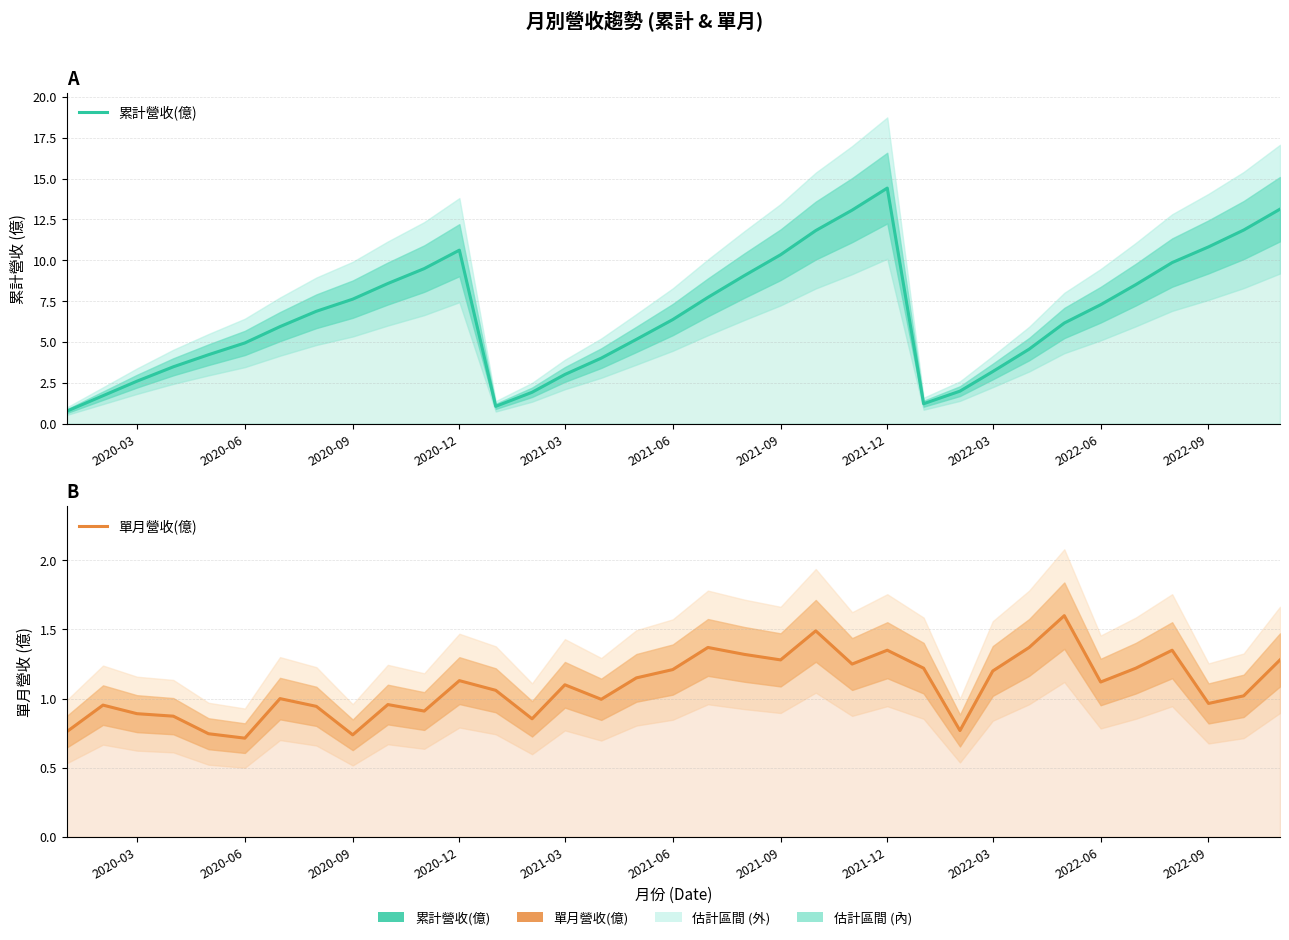

How many interior local valleys does the 累計營收(億) series have?

2